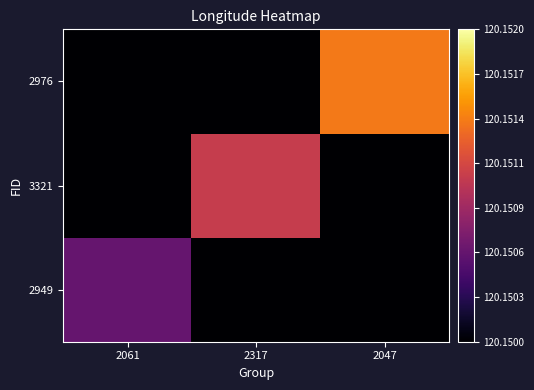

At which category is the sum across all series the highest?

2047